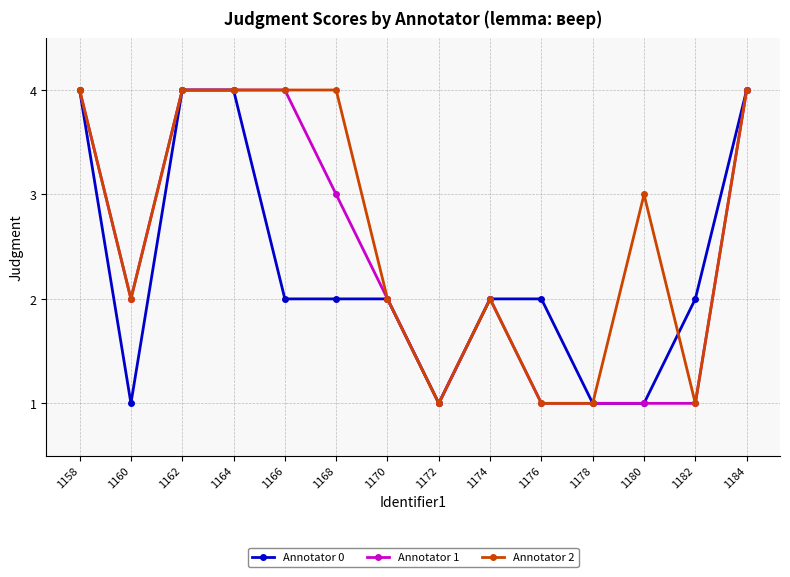

Reading right to left, extract all data points from this chart.

Annotator 0: 1184=4	1182=2	1180=1	1178=1	1176=2	1174=2	1172=1	1170=2	1168=2	1166=2	1164=4	1162=4	1160=1	1158=4
Annotator 1: 1184=4	1182=1	1180=1	1178=1	1176=1	1174=2	1172=1	1170=2	1168=3	1166=4	1164=4	1162=4	1160=2	1158=4
Annotator 2: 1184=4	1182=1	1180=3	1178=1	1176=1	1174=2	1172=1	1170=2	1168=4	1166=4	1164=4	1162=4	1160=2	1158=4